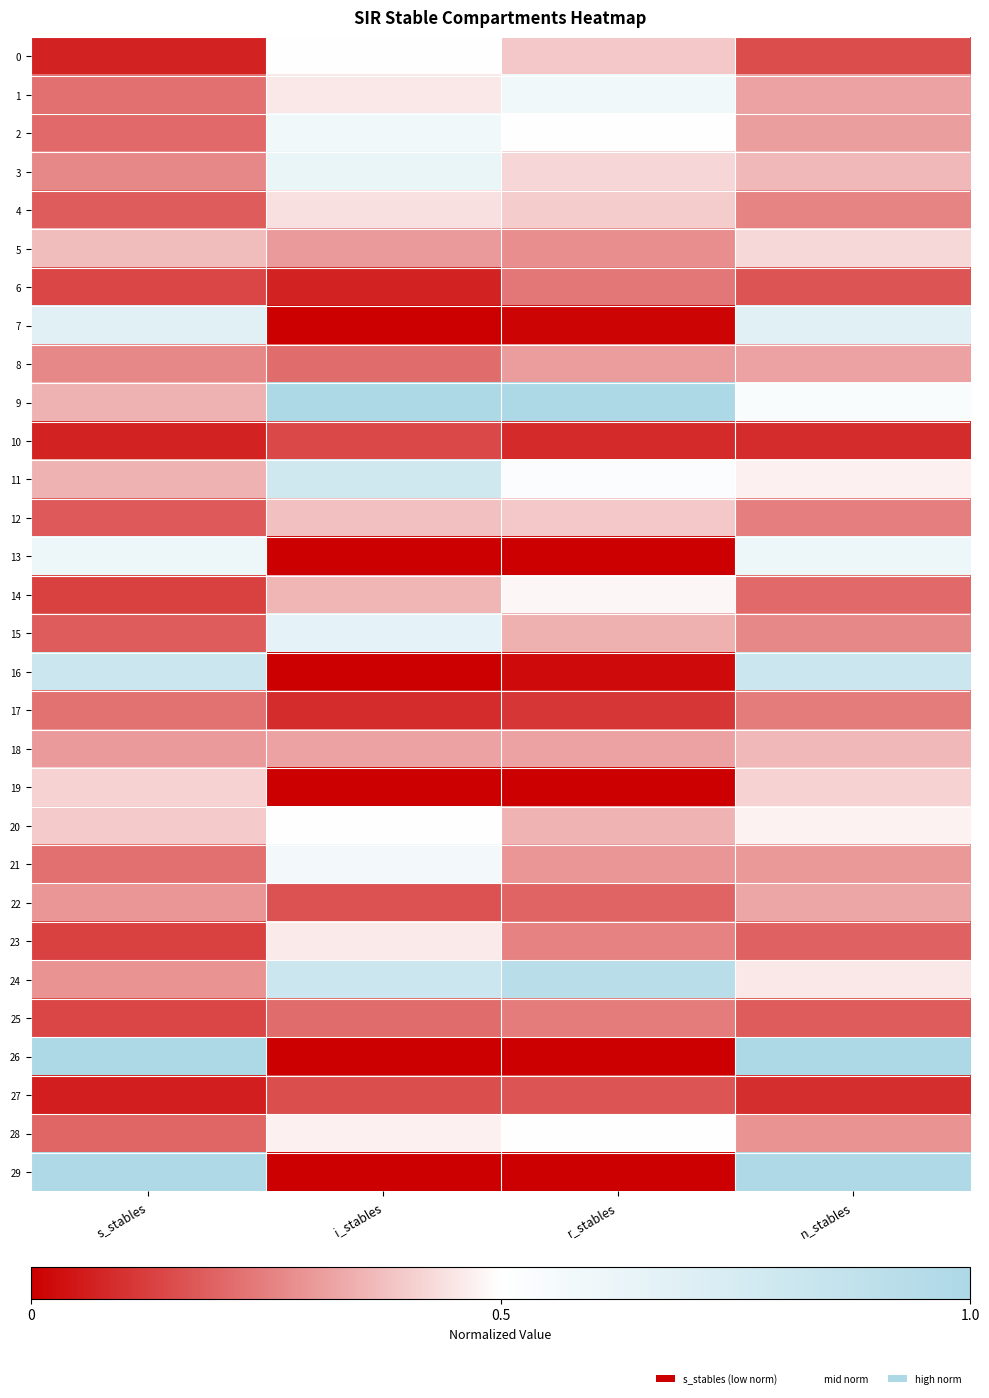

Reading left to right, what are all the values shown in this chart?

0: s_stables=0.1	i_stables=0.5	r_stables=0.4	n_stables=0.1
1: s_stables=0.2	i_stables=0.5	r_stables=0.6	n_stables=0.3
2: s_stables=0.2	i_stables=0.6	r_stables=0.5	n_stables=0.3
3: s_stables=0.3	i_stables=0.6	r_stables=0.4	n_stables=0.4
4: s_stables=0.2	i_stables=0.4	r_stables=0.4	n_stables=0.3
5: s_stables=0.4	i_stables=0.3	r_stables=0.3	n_stables=0.4
6: s_stables=0.1	i_stables=0.1	r_stables=0.2	n_stables=0.2
7: s_stables=0.7	i_stables=0.0	r_stables=0.0	n_stables=0.7
8: s_stables=0.3	i_stables=0.2	r_stables=0.3	n_stables=0.3
9: s_stables=0.3	i_stables=1.0	r_stables=1.0	n_stables=0.5
10: s_stables=0.1	i_stables=0.1	r_stables=0.1	n_stables=0.1
11: s_stables=0.4	i_stables=0.8	r_stables=0.5	n_stables=0.5
12: s_stables=0.2	i_stables=0.4	r_stables=0.4	n_stables=0.2
13: s_stables=0.6	i_stables=0.0	r_stables=0.0	n_stables=0.6
14: s_stables=0.1	i_stables=0.4	r_stables=0.5	n_stables=0.2
15: s_stables=0.2	i_stables=0.7	r_stables=0.3	n_stables=0.3
16: s_stables=0.8	i_stables=0.0	r_stables=0.0	n_stables=0.8
17: s_stables=0.2	i_stables=0.1	r_stables=0.1	n_stables=0.2
18: s_stables=0.3	i_stables=0.3	r_stables=0.3	n_stables=0.4
19: s_stables=0.4	i_stables=0.0	r_stables=0.0	n_stables=0.4
20: s_stables=0.4	i_stables=0.5	r_stables=0.4	n_stables=0.5
21: s_stables=0.2	i_stables=0.6	r_stables=0.3	n_stables=0.3
22: s_stables=0.3	i_stables=0.2	r_stables=0.2	n_stables=0.3
23: s_stables=0.1	i_stables=0.5	r_stables=0.3	n_stables=0.2
24: s_stables=0.3	i_stables=0.8	r_stables=0.9	n_stables=0.5
25: s_stables=0.1	i_stables=0.2	r_stables=0.2	n_stables=0.2
26: s_stables=1.0	i_stables=0.0	r_stables=0.0	n_stables=1.0
27: s_stables=0.1	i_stables=0.2	r_stables=0.2	n_stables=0.1
28: s_stables=0.2	i_stables=0.5	r_stables=0.5	n_stables=0.3
29: s_stables=1.0	i_stables=0.0	r_stables=0.0	n_stables=1.0